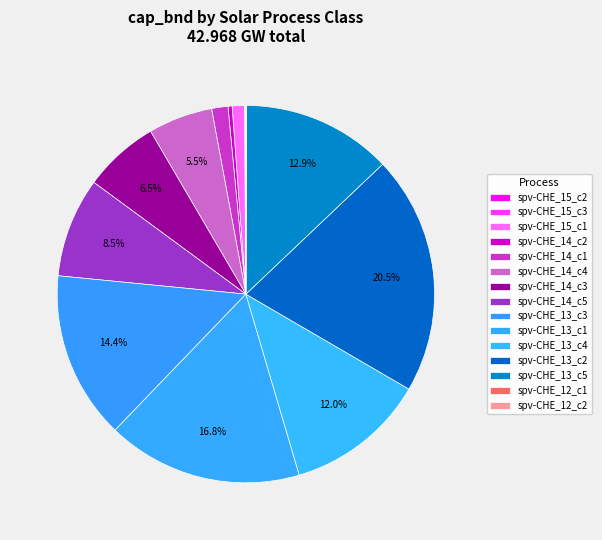

The spv-CHE_14_c1 slice represents 1% of the pie. True or false?

True